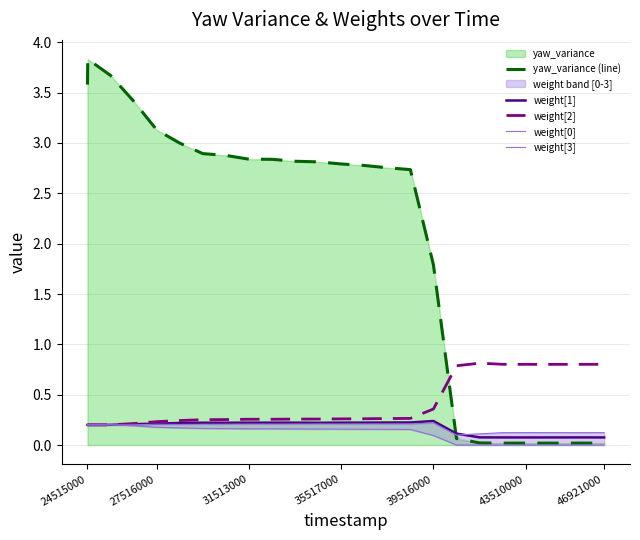

True or false: weight[2] and yaw_variance (line) cross at least once.

True